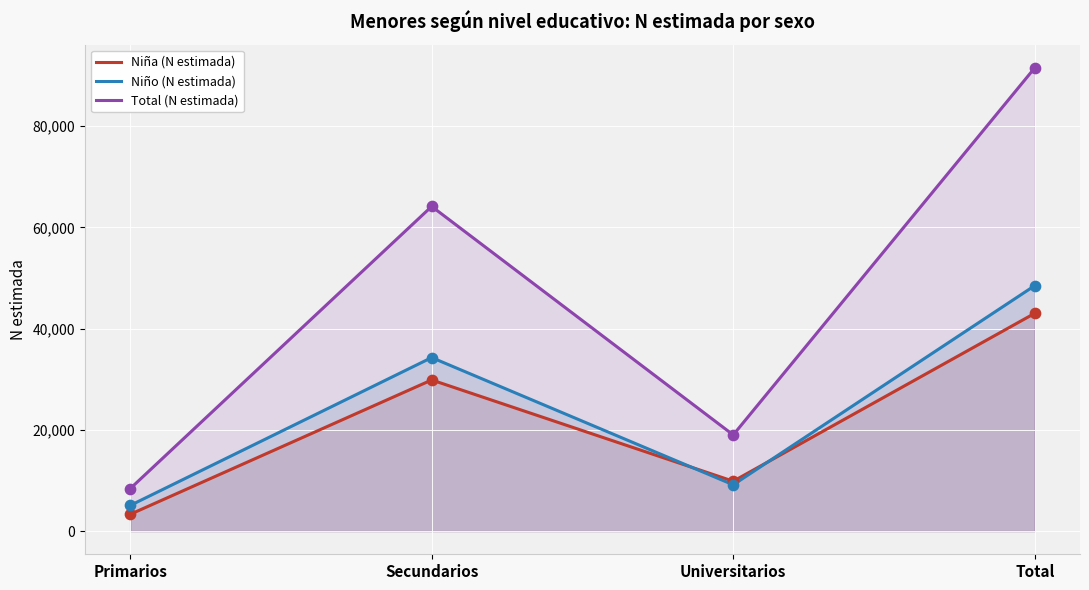

Which series has the widest spread of Y values?

Total (N estimada)